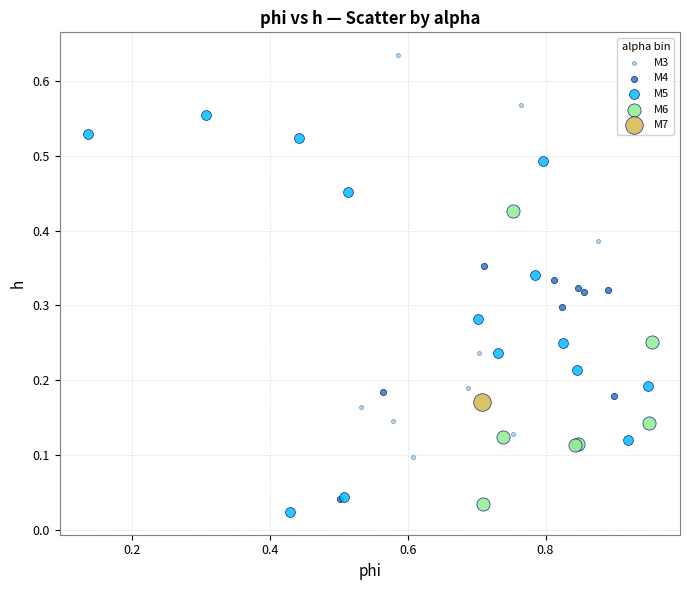

Which series reaches the maximum Y coordinate?

M3